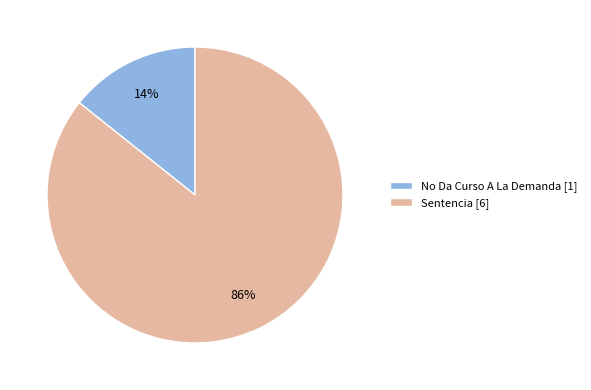

Combined, do No Da Curso A La Demanda [1] and Sentencia [6] account for over 50%?

Yes